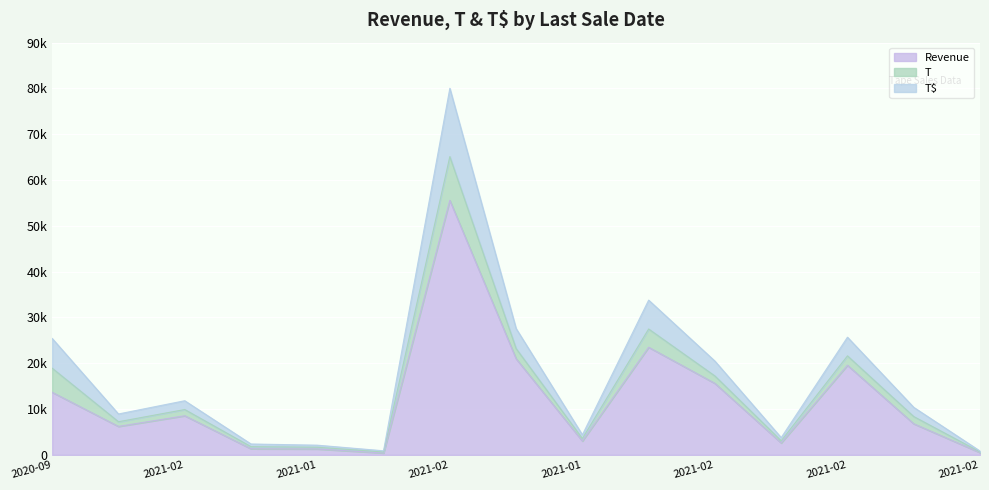

True or false: T$ and Revenue cross at least once.

False